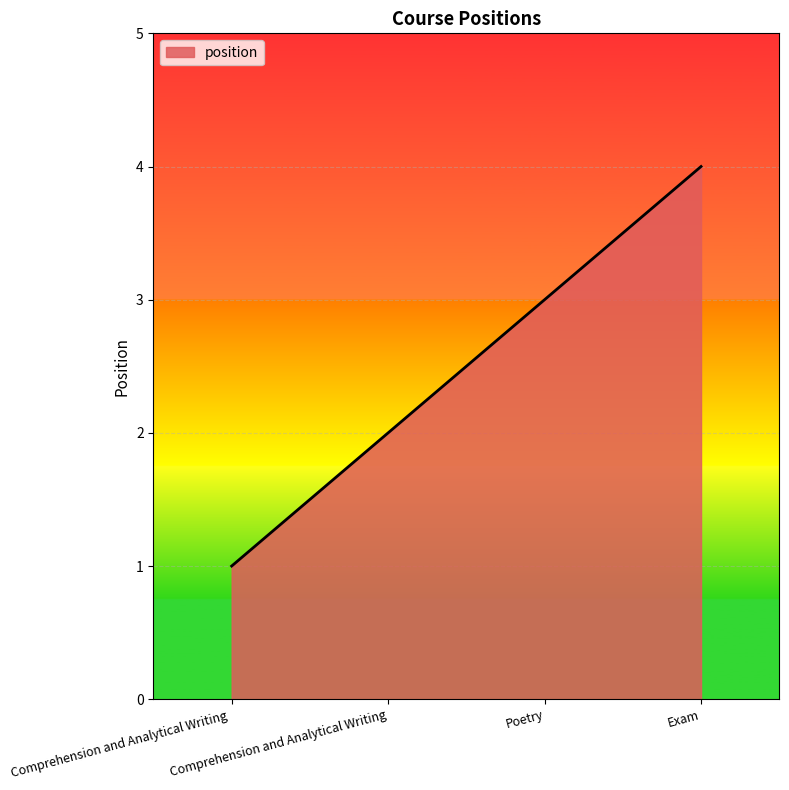

Which category has the highest value across all series?

Exam